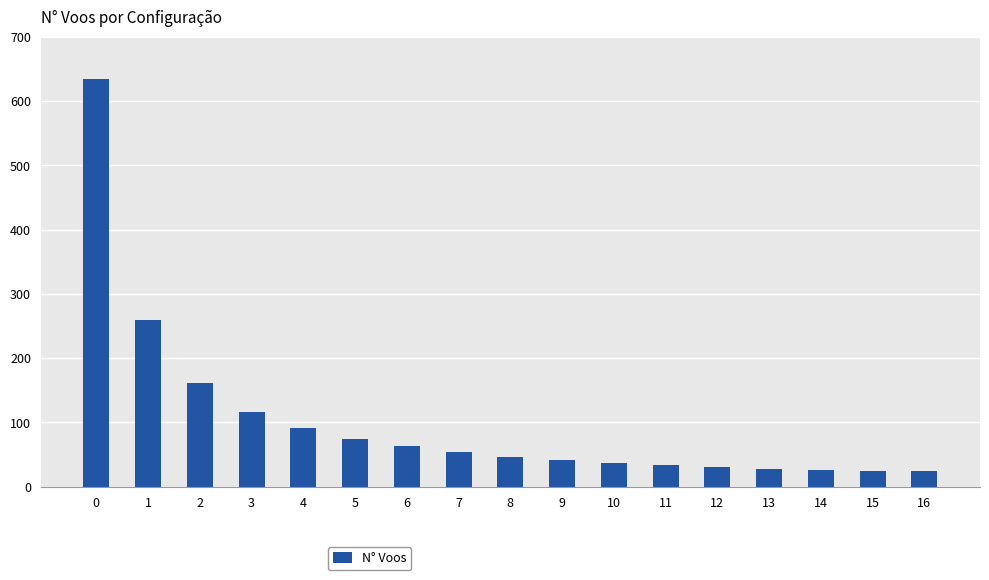

What is the sum of all values?

1749